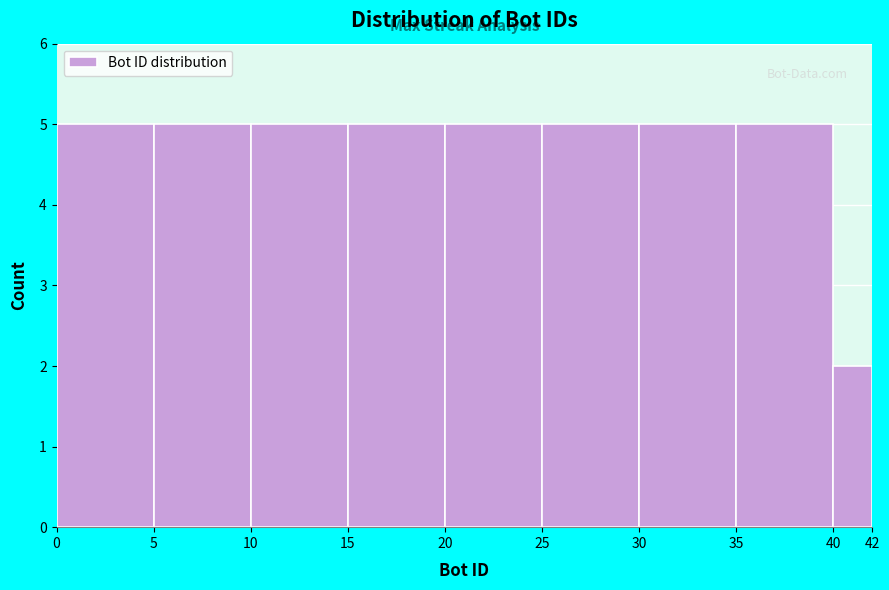

Reading left to right, transcribe this chart: for each bar, give the range it covers on the x-axis and its height. The values are not printed on the chart, so give them approximately, as read against the axis.

0 to 5: 5
5 to 10: 5
10 to 15: 5
15 to 20: 5
20 to 25: 5
25 to 30: 5
30 to 35: 5
35 to 40: 5
40 to 42: 2